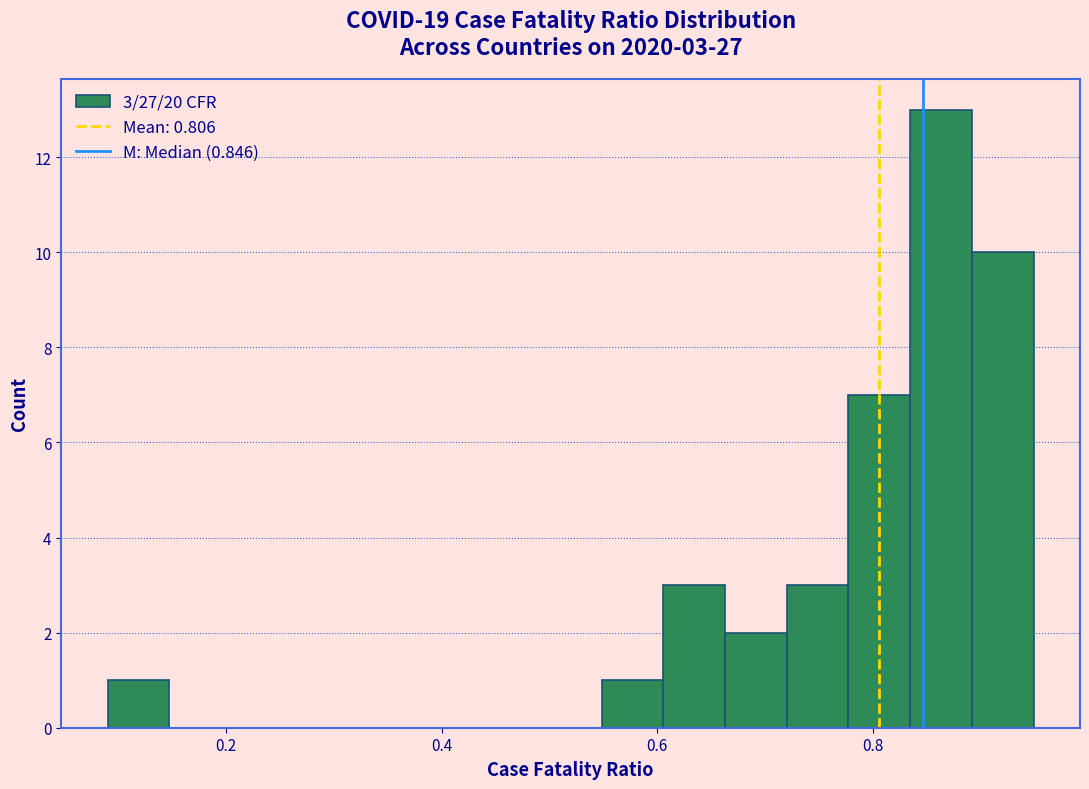

Read against the x-axis, roughly where is the centre of the tallest bar?

0.86